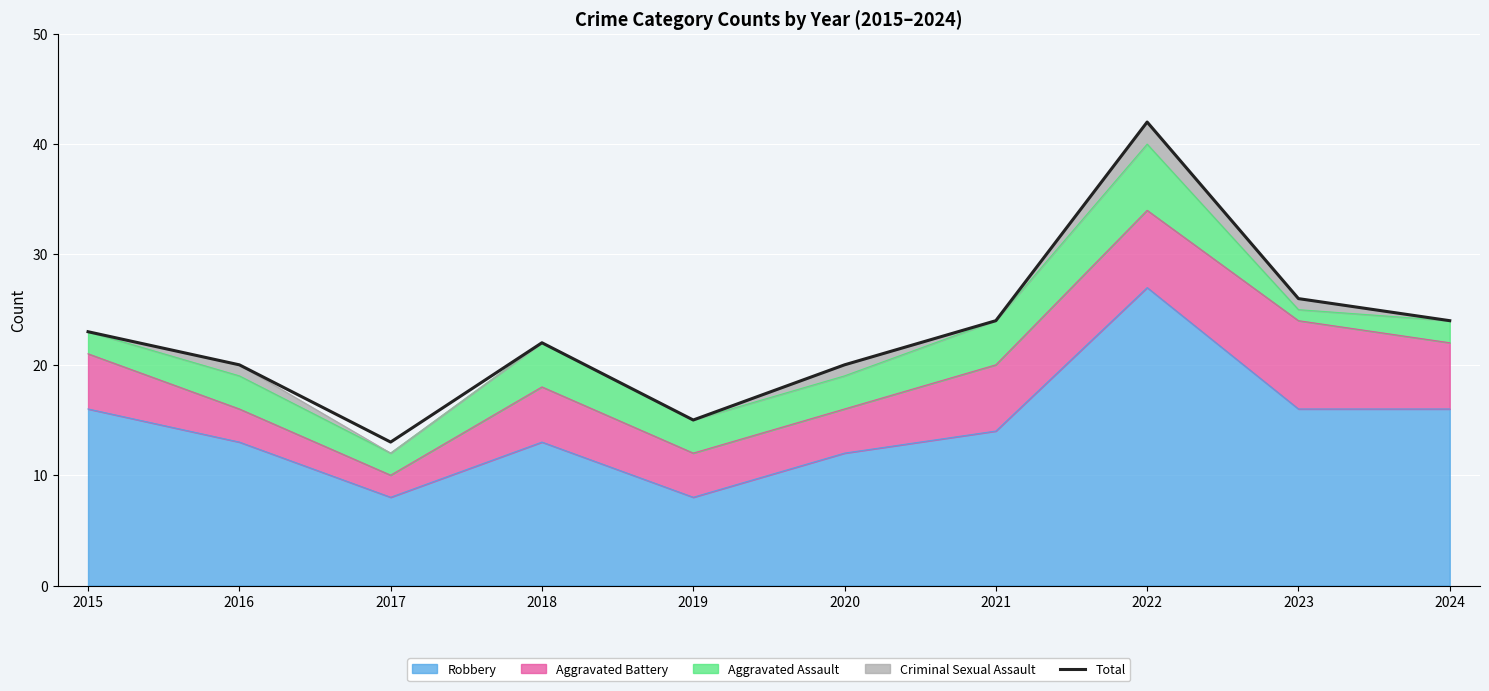

At which label does the data first exceed 23?

2021